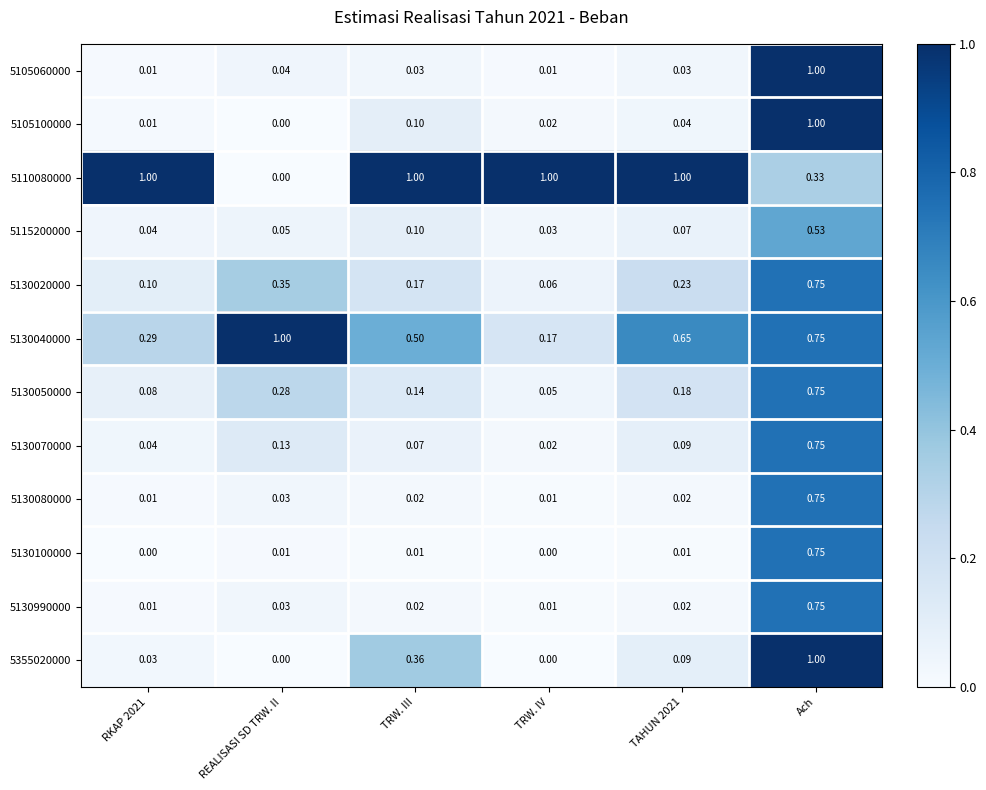

Is the value of 5130080000 at Ach greater than the value of 5130040000 at RKAP 2021?

Yes